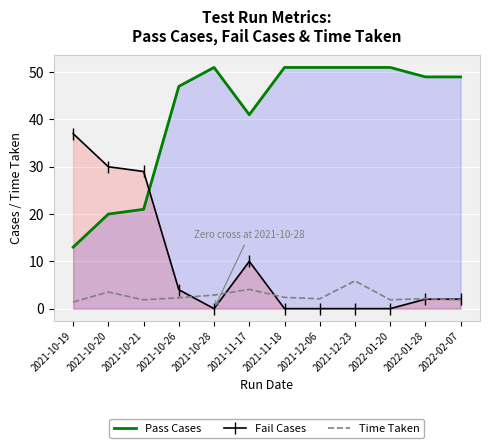

Which series has the widest spread of values?

Pass Cases